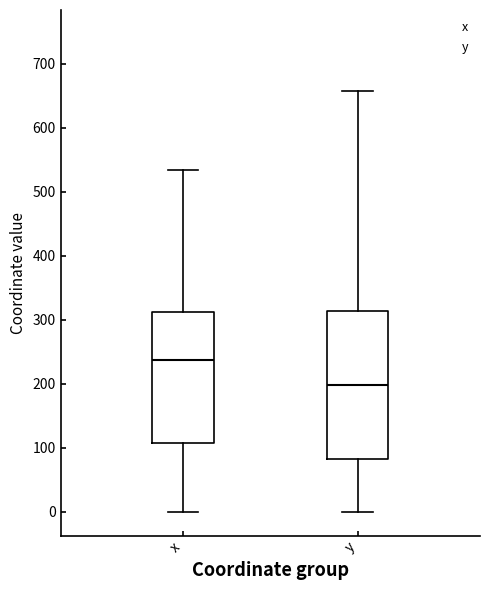

Reading left to right, read every box against the y-axis: the position of its median line, the range the box covers, and the ends of its whiskers. The values are not printed on the chart, so give them approximately, as read against the axis.

x: median 240, box 110 to 310, whiskers 0 to 530
y: median 200, box 80 to 310, whiskers 0 to 660